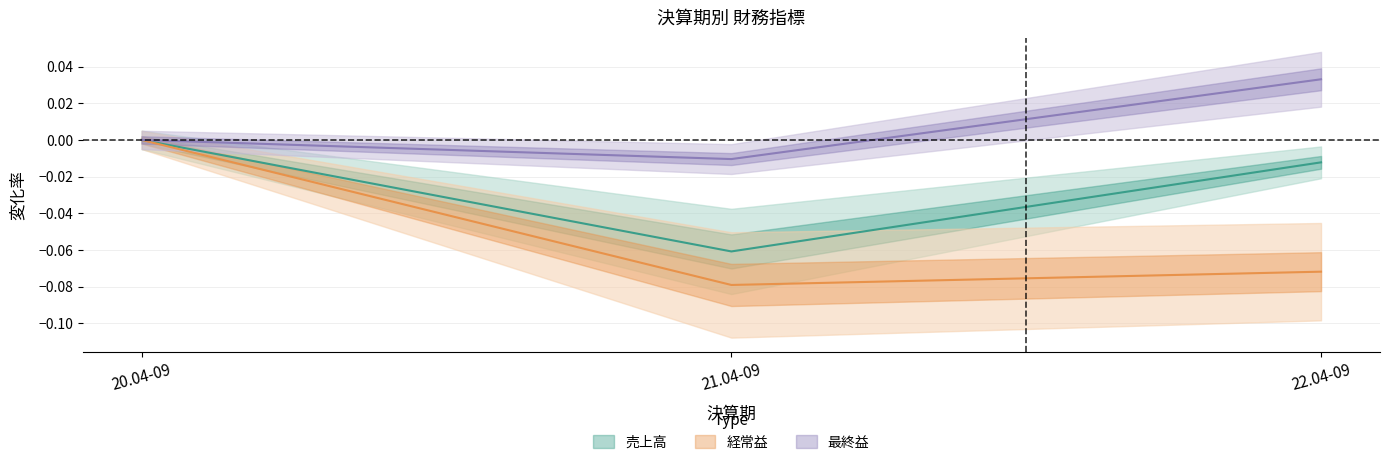

Which series has the largest range (max minus min)?

経常益